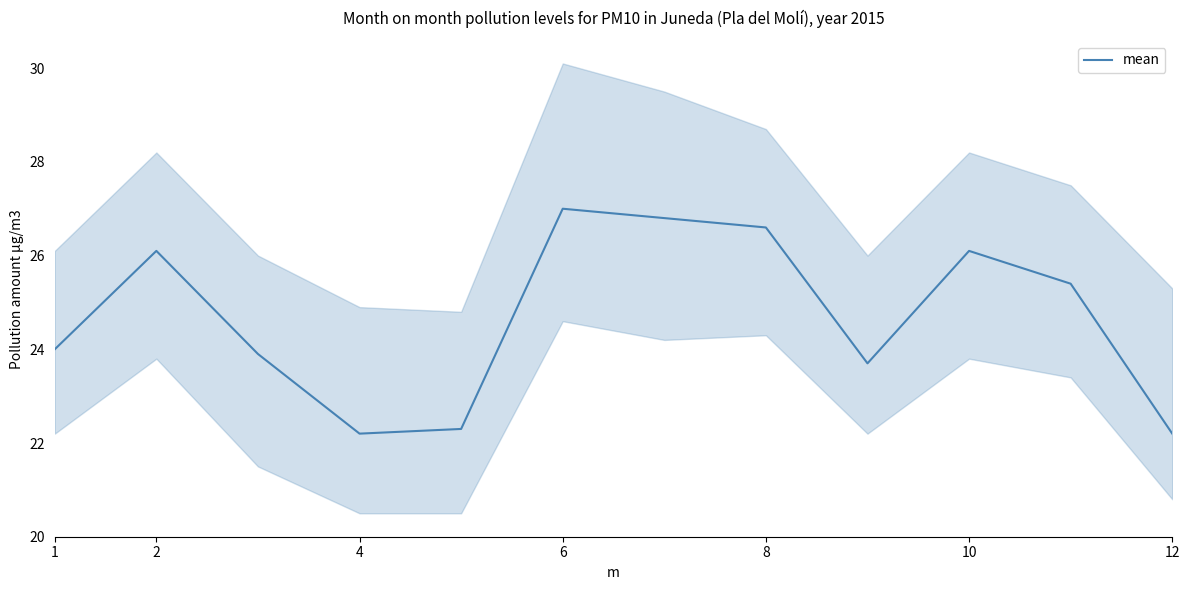

True or false: mean has a value of 22.2 at 4.

True